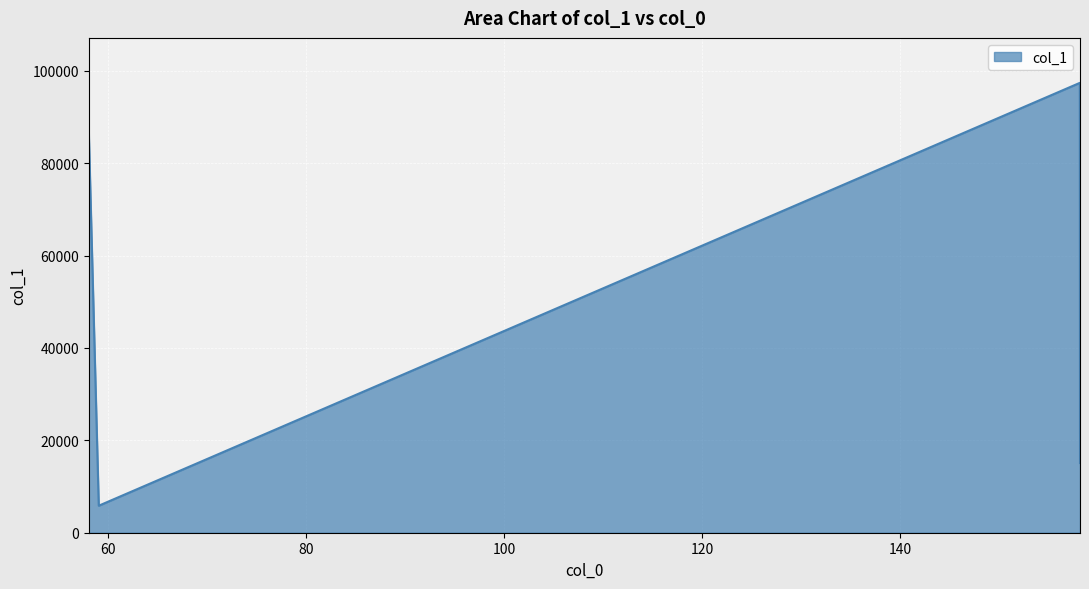

What is the greatest value displayed?

97376.4